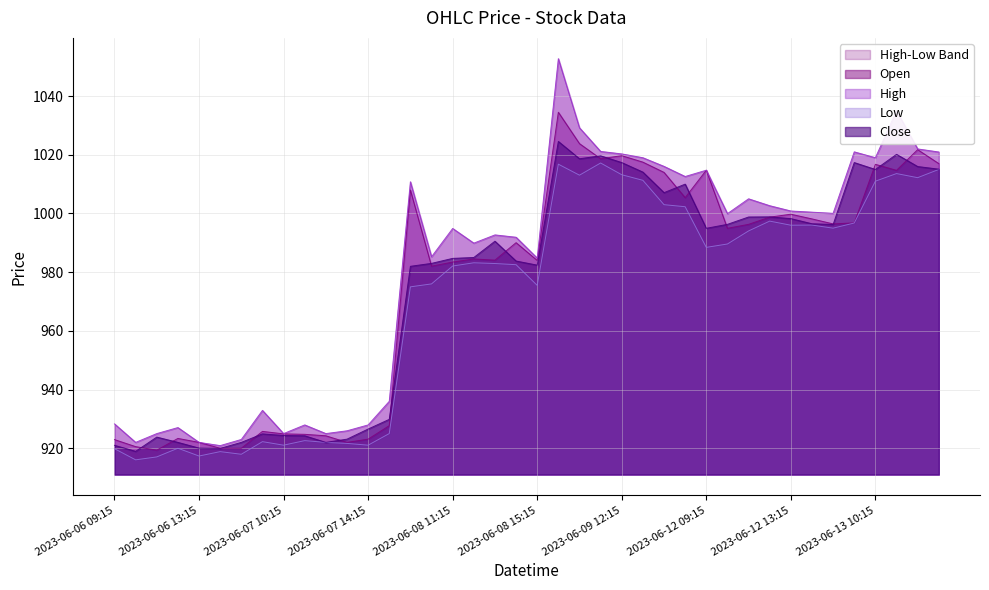

Does the chart display data point markers on the line(s)?

No